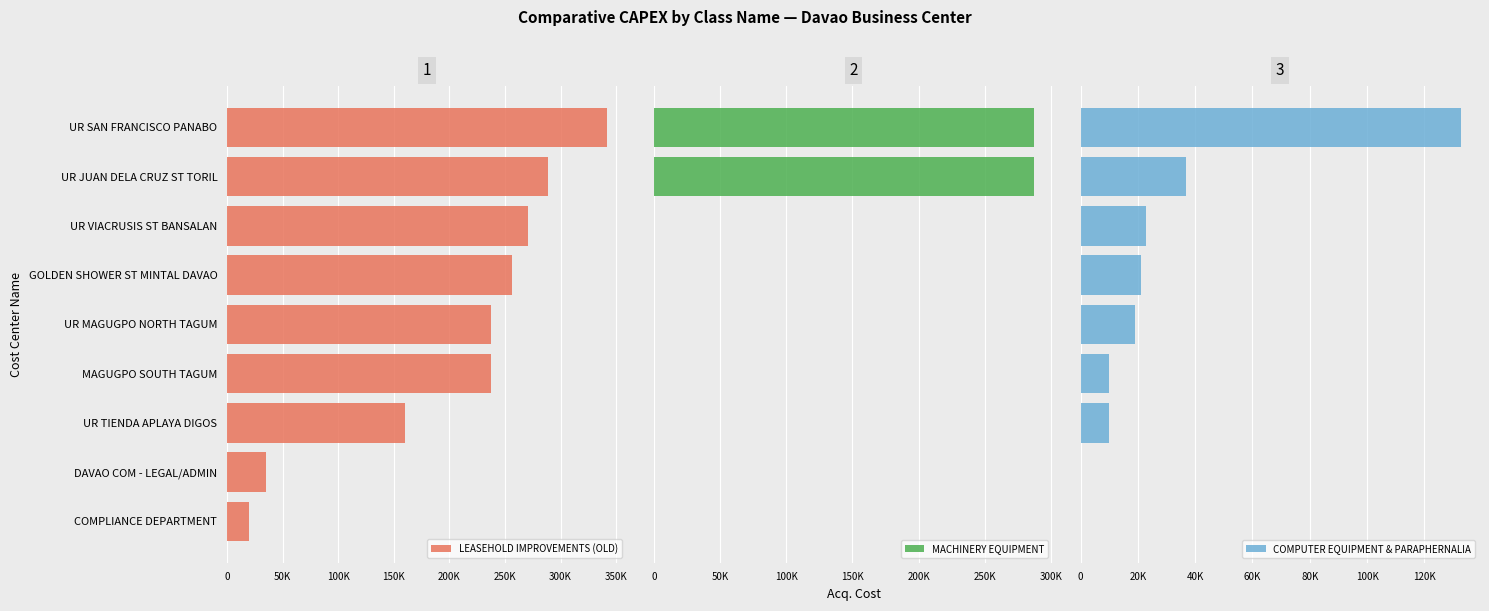

At how many categories does at least one series exceed 337750?

1